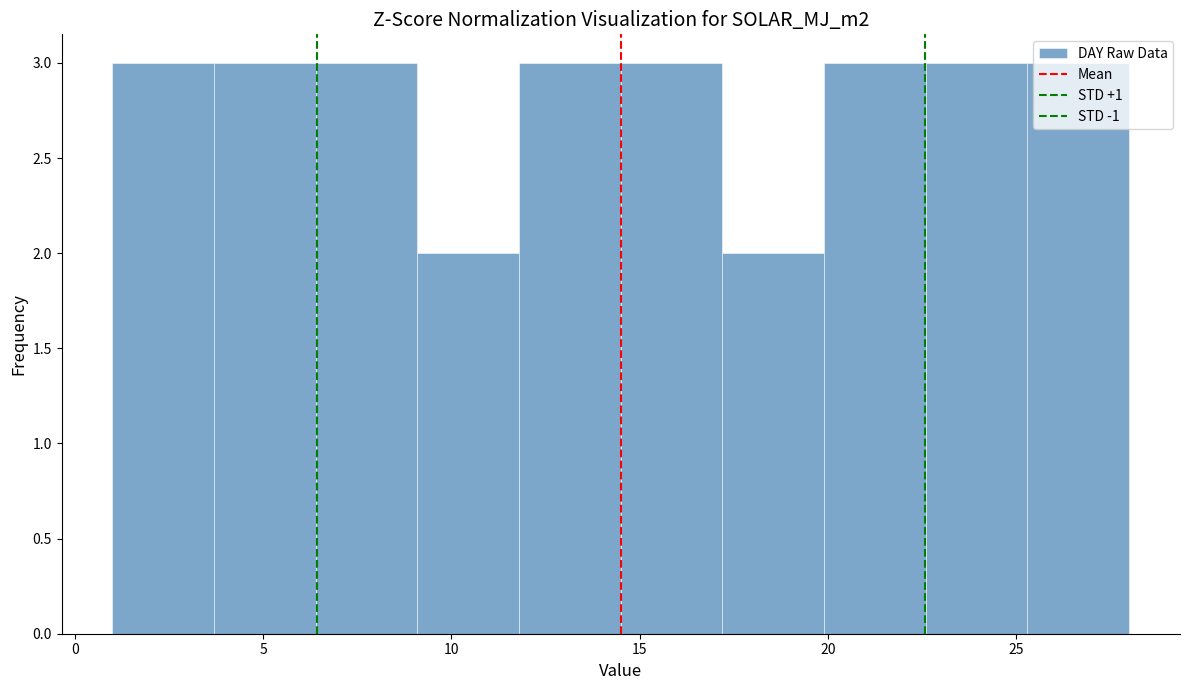

How tall is the bar that spans 9.1 to 11.8 on the x-axis? Neither the bar edges nor the heights are printed on the chart, so give them approximately, as read against the axes.

2